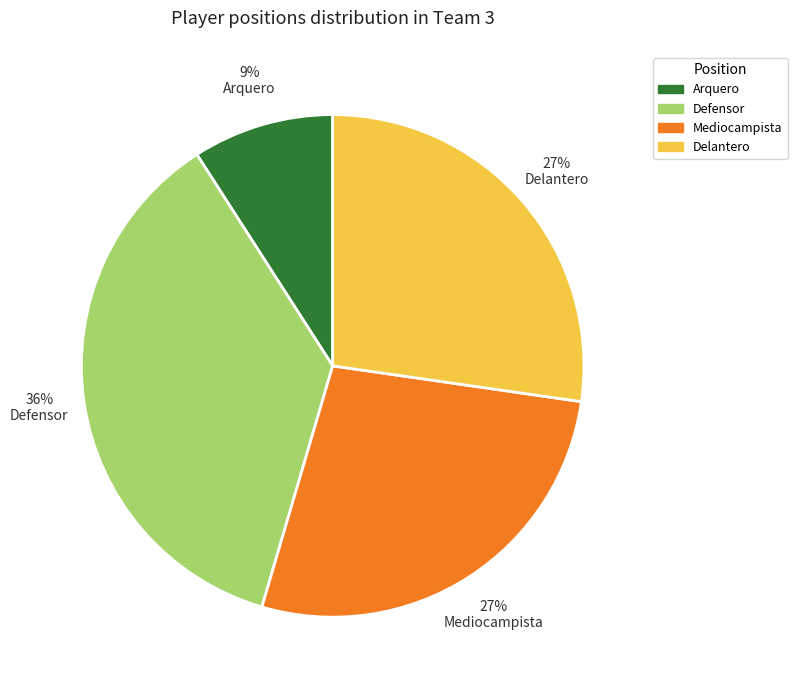

Is there any slice that represents more than half of the pie?

No